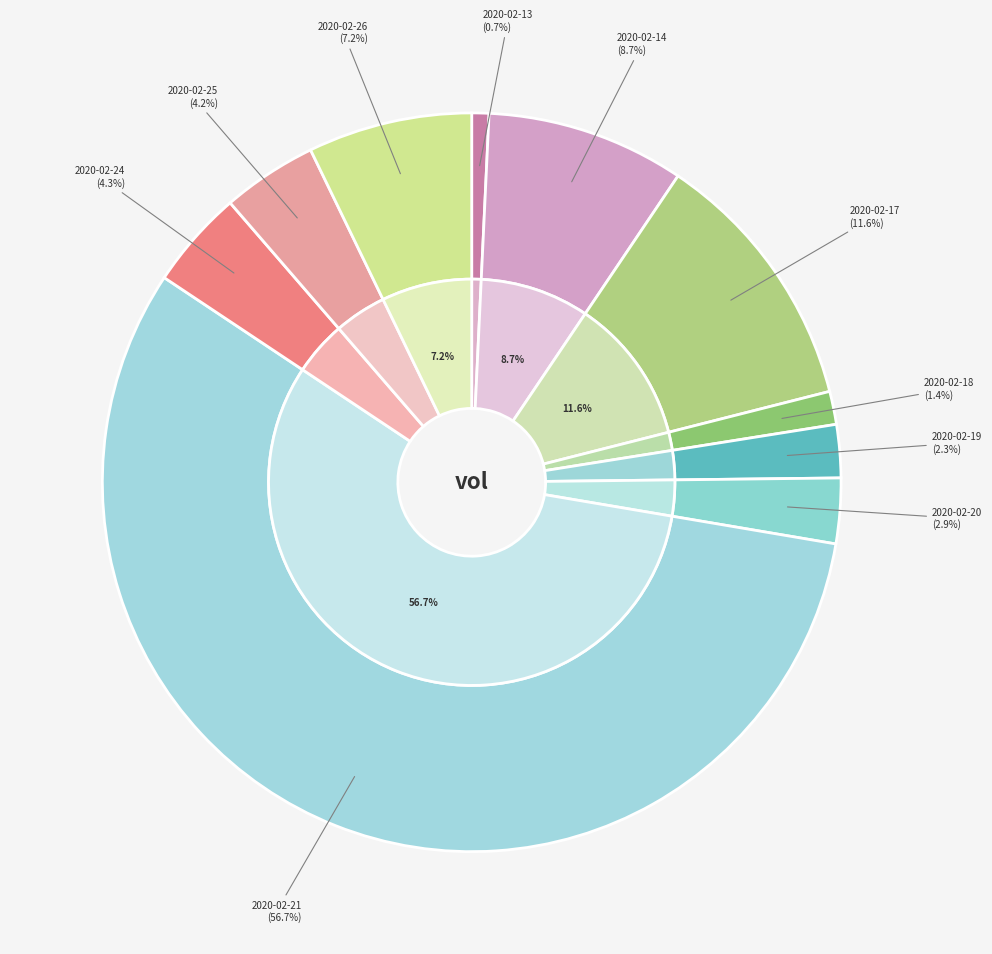

To the nearest percent, what is the average slice percentage?

10%